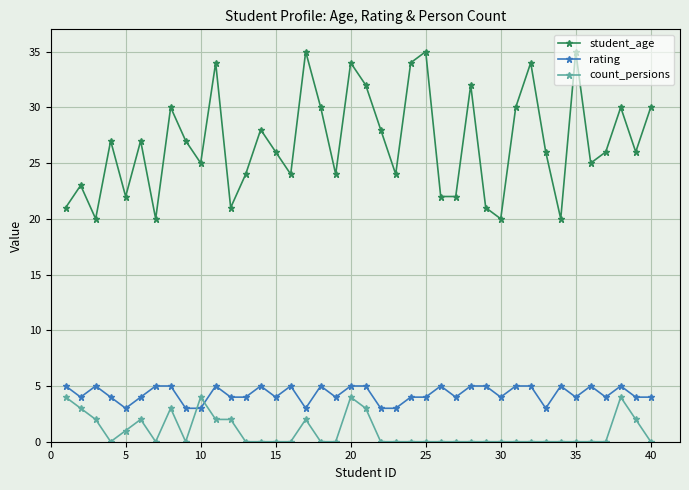

What are all the series names shown in the legend?

student_age, rating, count_persions